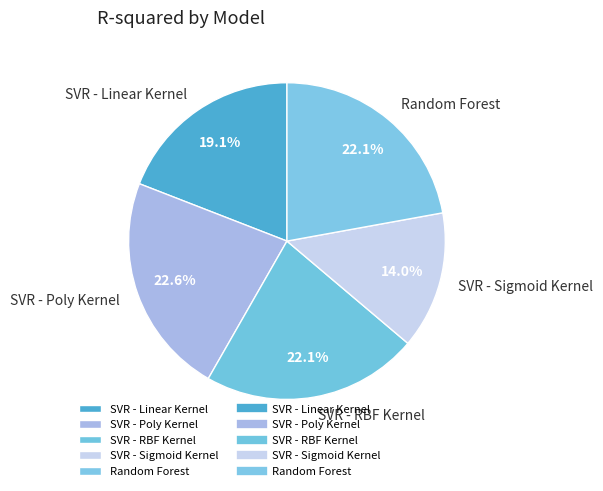

To the nearest percent, what is the average slice percentage?

20%